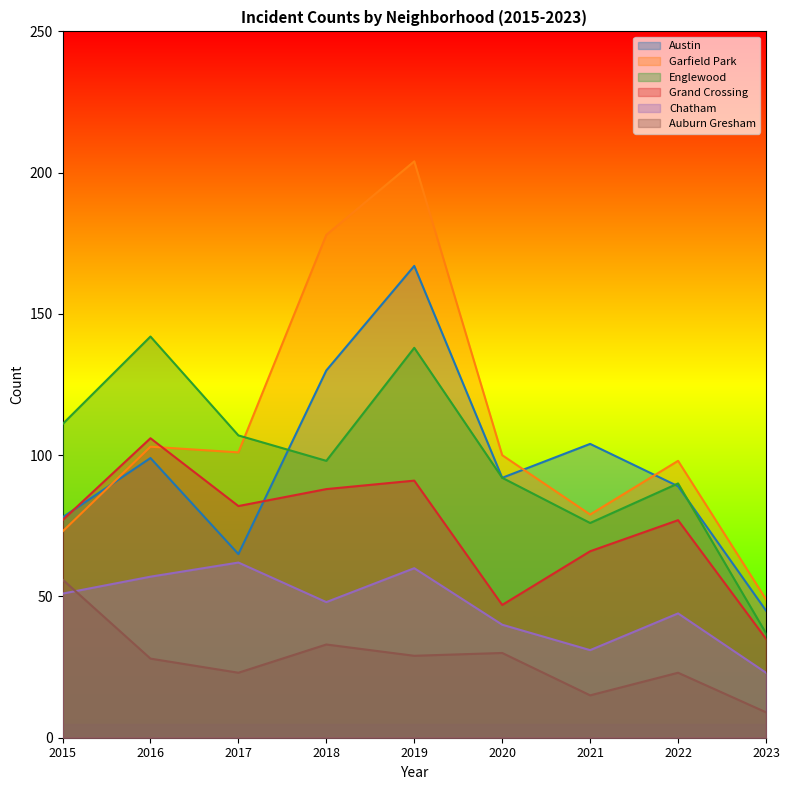

True or false: Garfield Park and Auburn Gresham cross at least once.

False